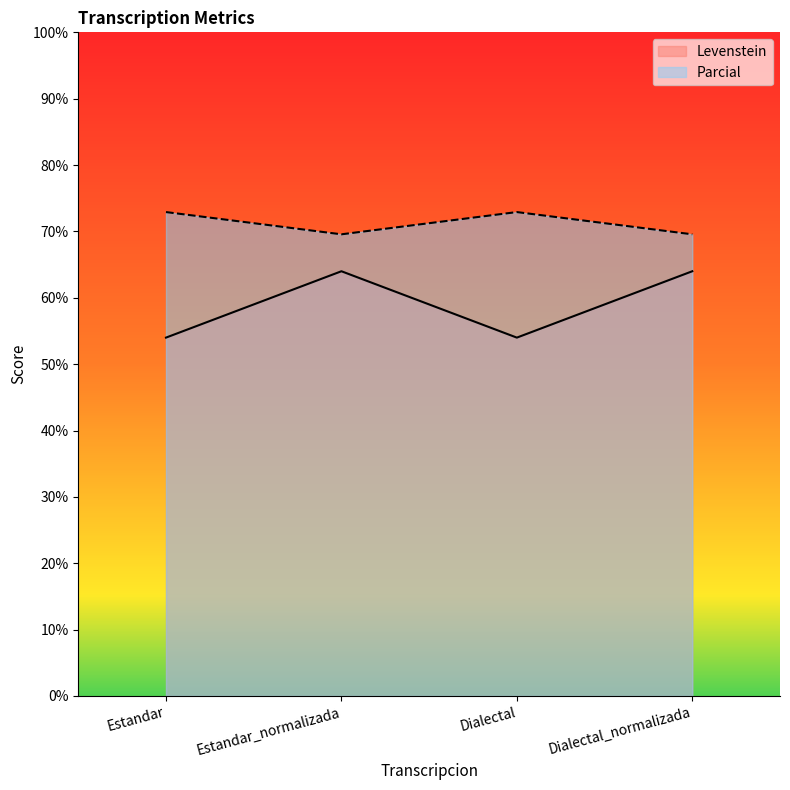

In Levenstein, how many points are higher than both neighbors (excluding endpoints)?

1